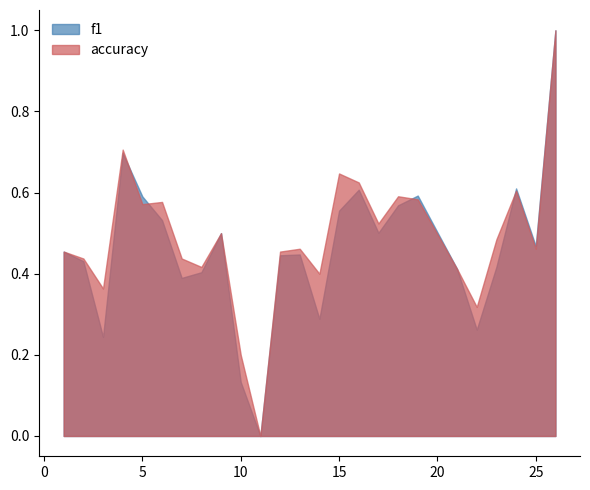

How many positive values does the accuracy series have?

24